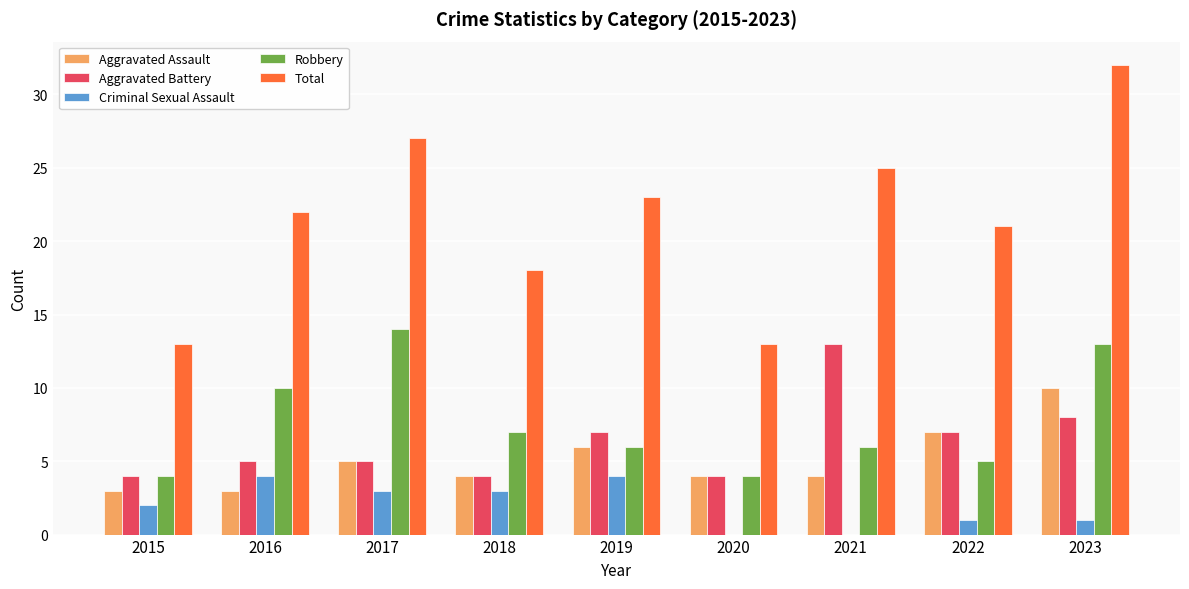

Count the number of categories in the chart.

9